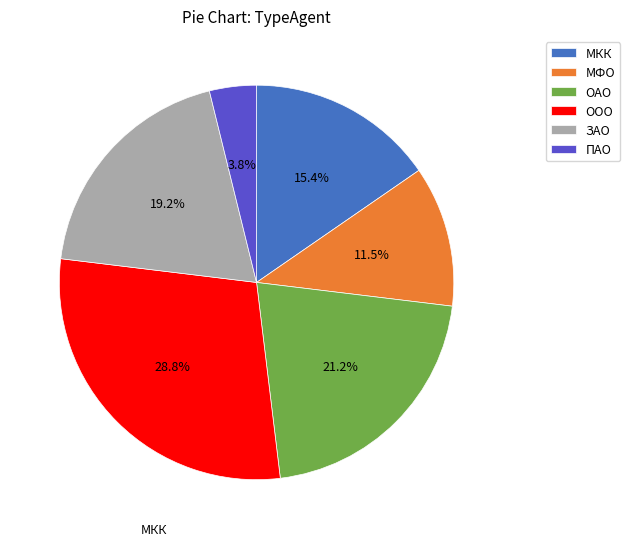

Does ОАО represent more than half of the total?

No